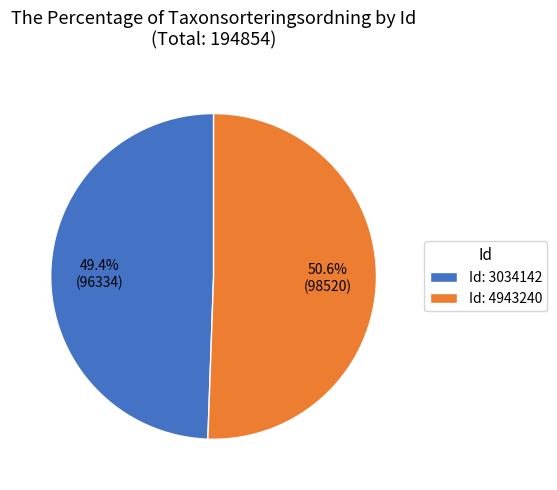

Approximately how many times larger is the value at Id: 4943240 compared to Id: 3034142?

1.0